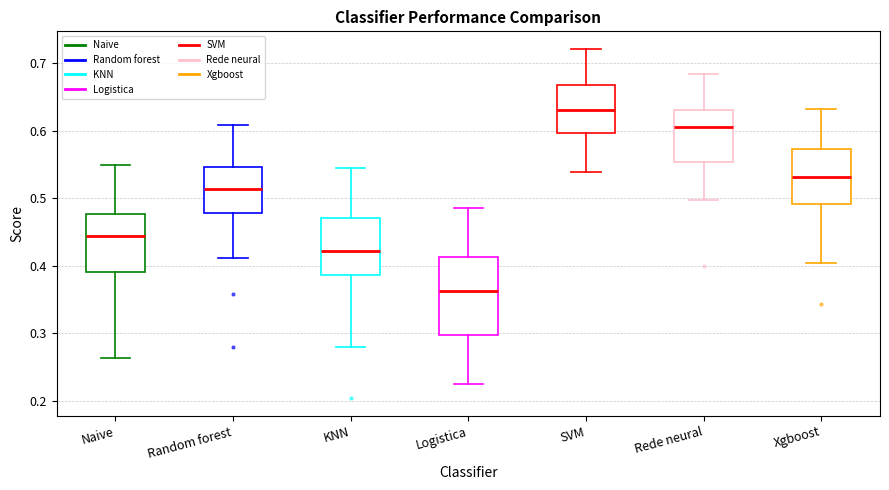

Which box is the tallest, from its lower edge to its upper edge?

Logistica